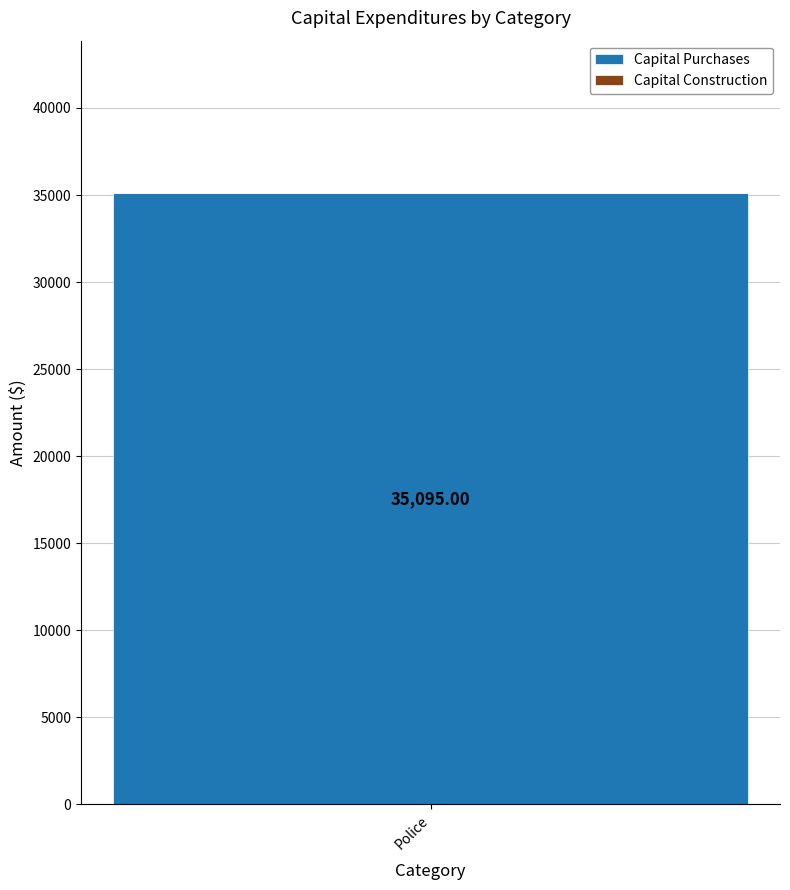

What is the greatest value displayed?

35095